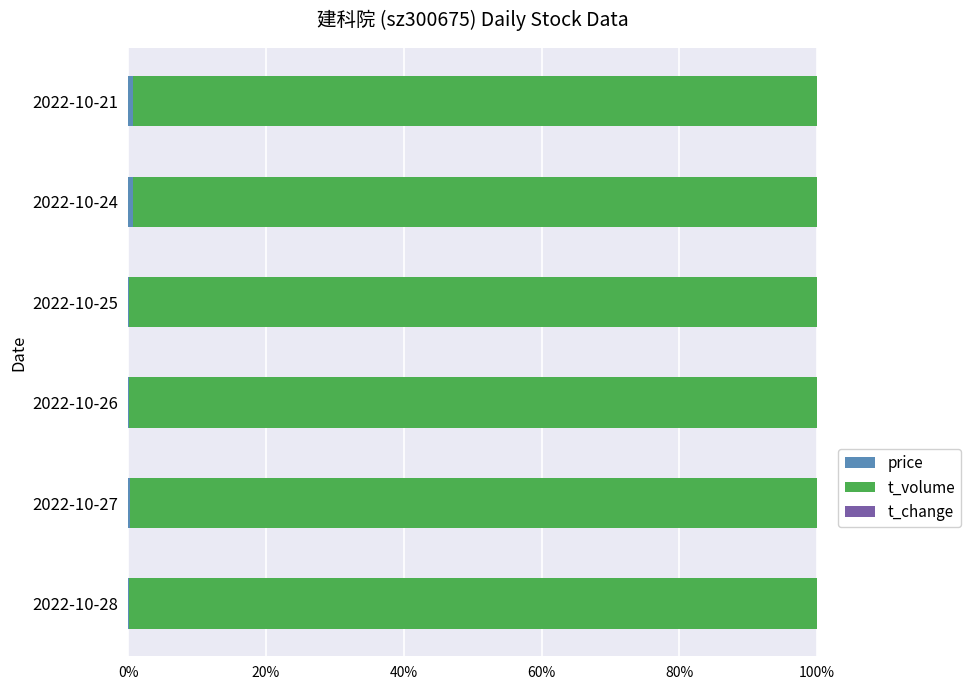

Which series has the largest total across all categories?

t_volume